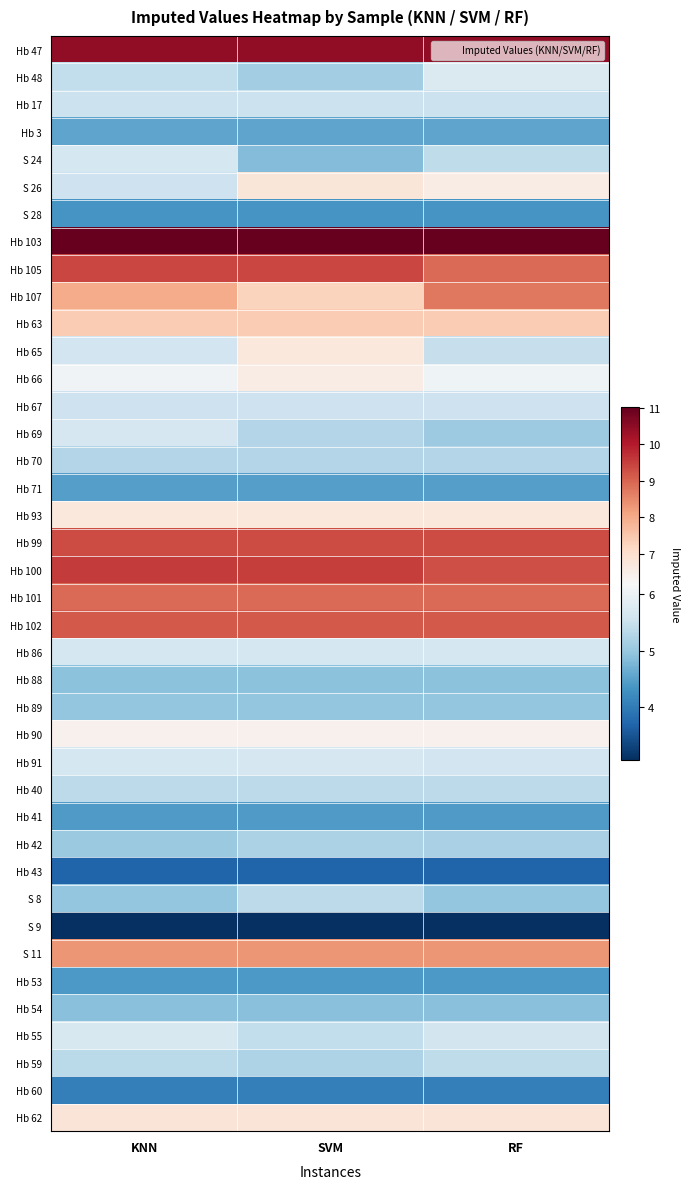

At which category is the sum across all series the highest?

SVM